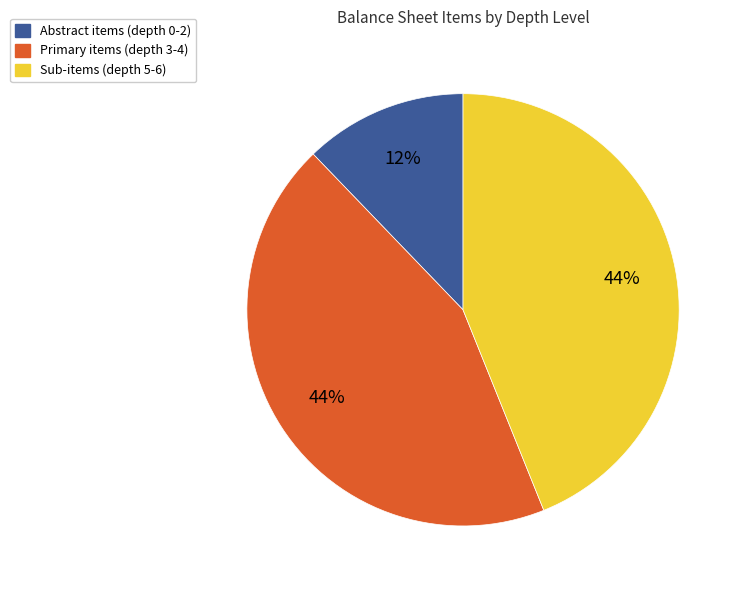

How many slices are in this pie chart?

3